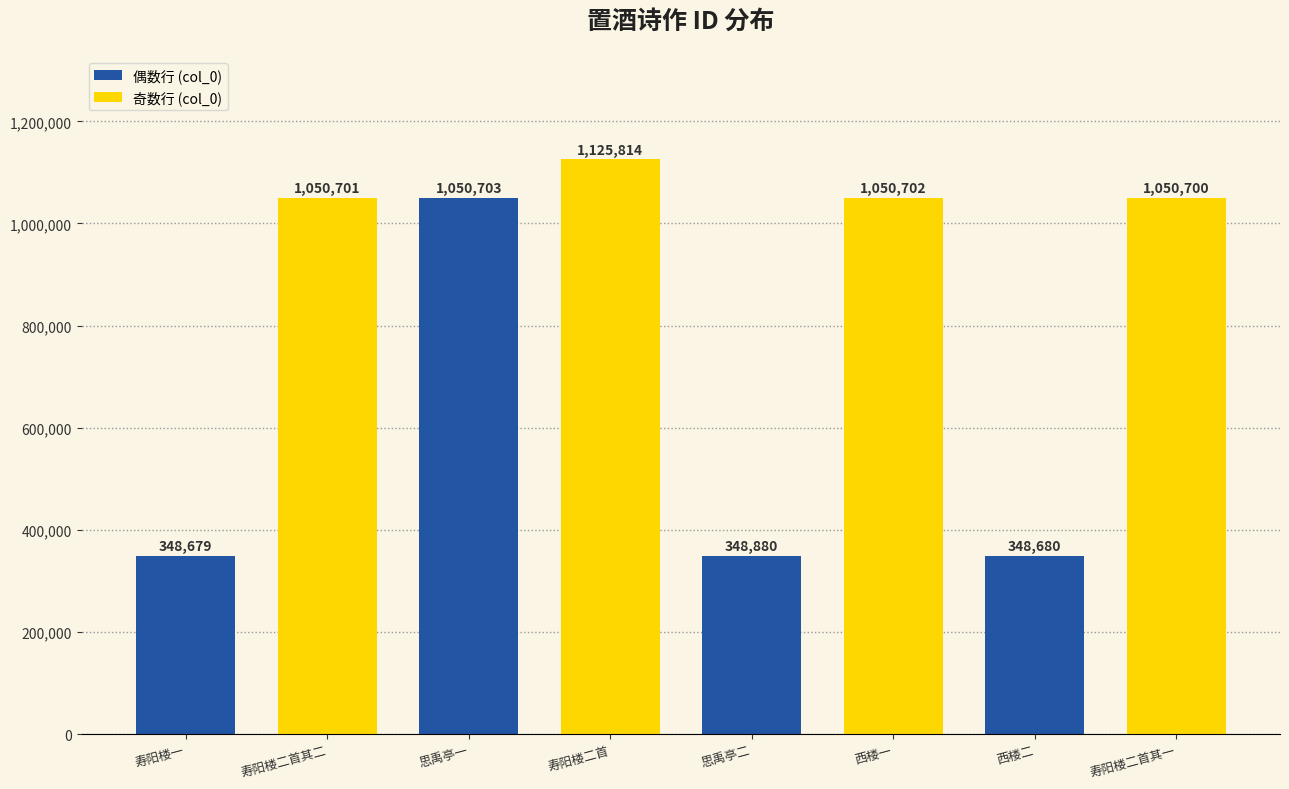

What is the change in value from 寿阳楼一 to 西楼二?

+1